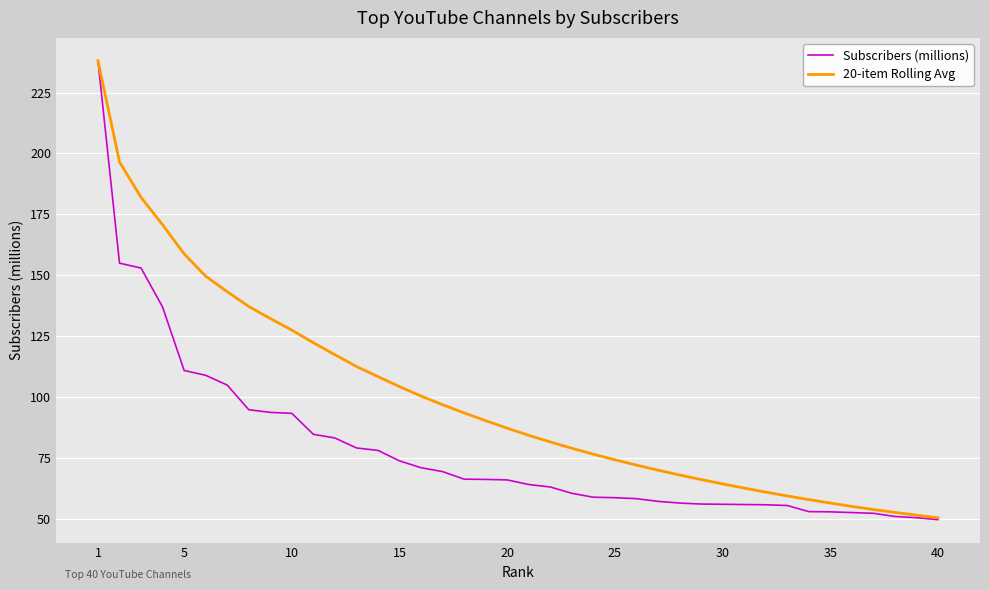

How many lines are shown in the chart?

2